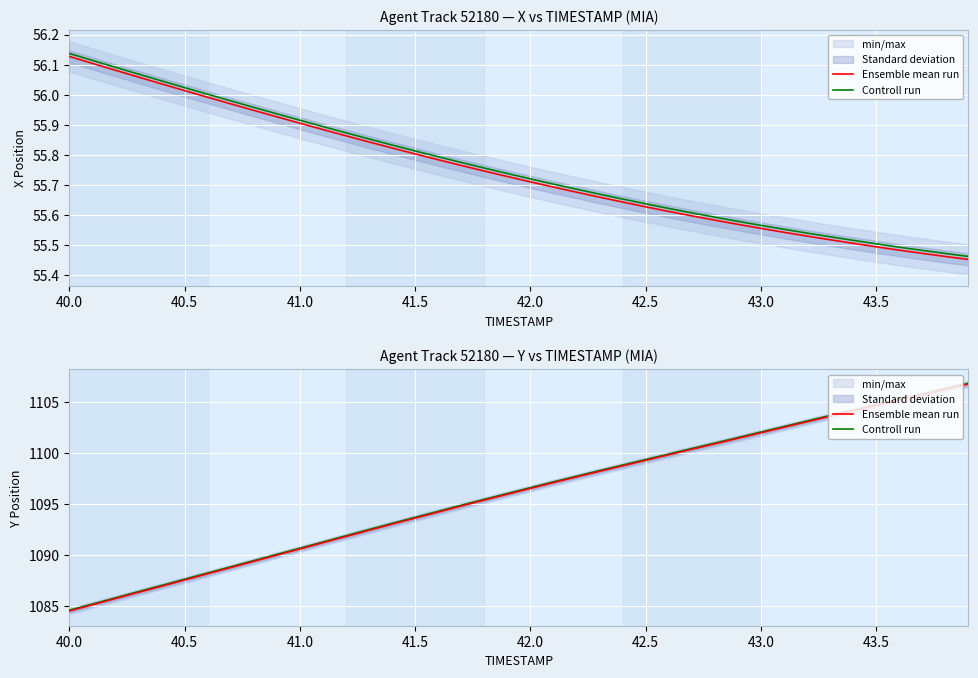

True or false: Controll run has more than 2 interior local peaks.

False